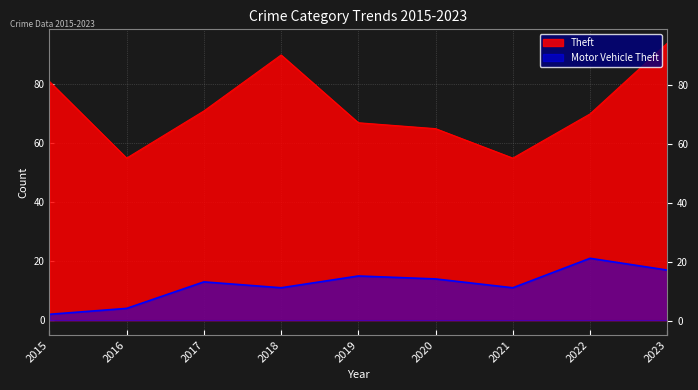

Is it true that Theft equals 70 at 2022?

True